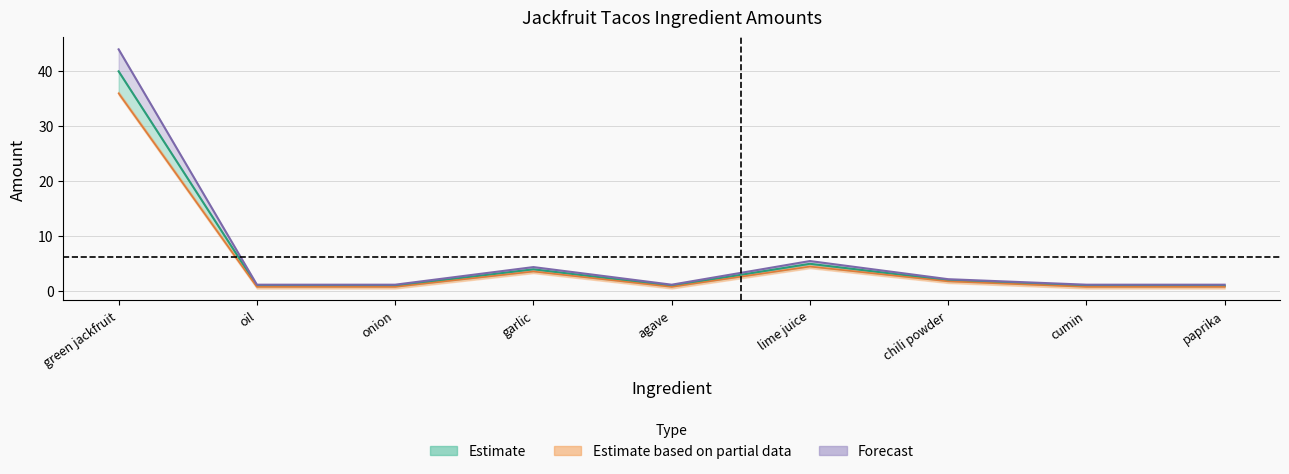

Is this an area chart (filled region under the line)?

No